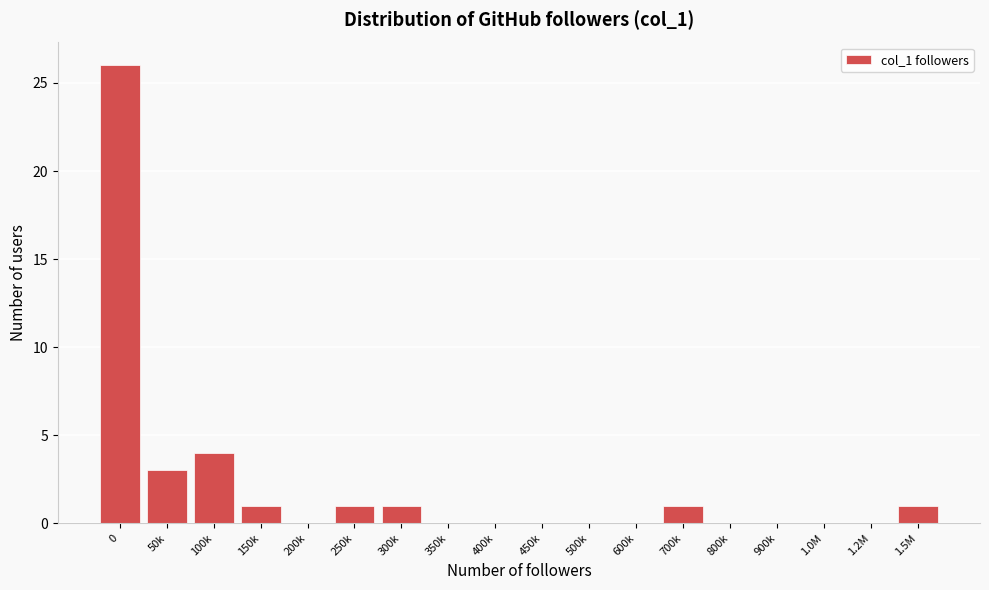

Reading left to right, extract all data points from this chart.

0=26	50k=3	100k=4	150k=1	200k=0	250k=1	300k=1	350k=0	400k=0	450k=0	500k=0	600k=0	700k=1	800k=0	900k=0	1.0M=0	1.2M=0	1.5M=1